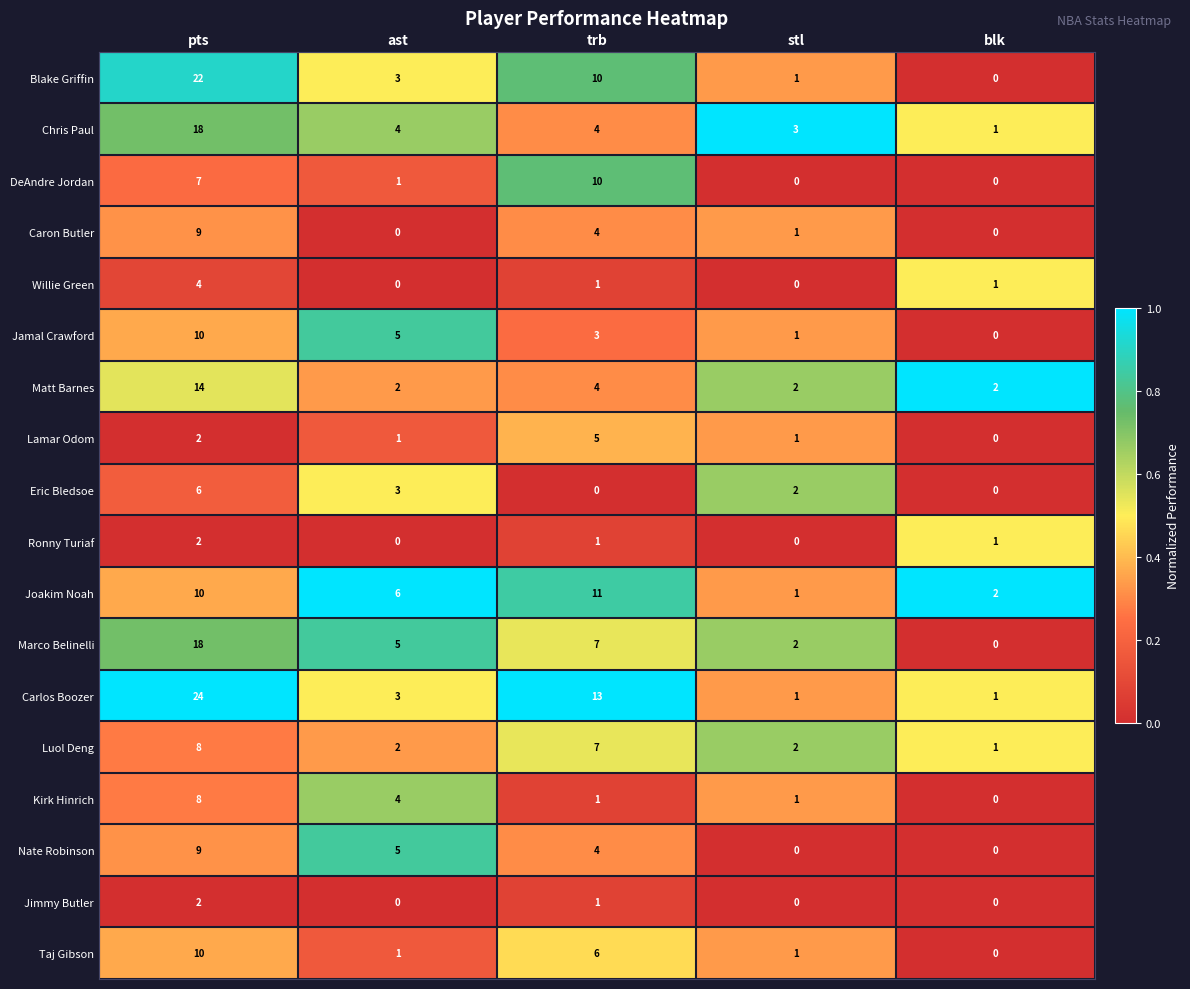

Where is Joakim Noah nearest to the value 6?

ast